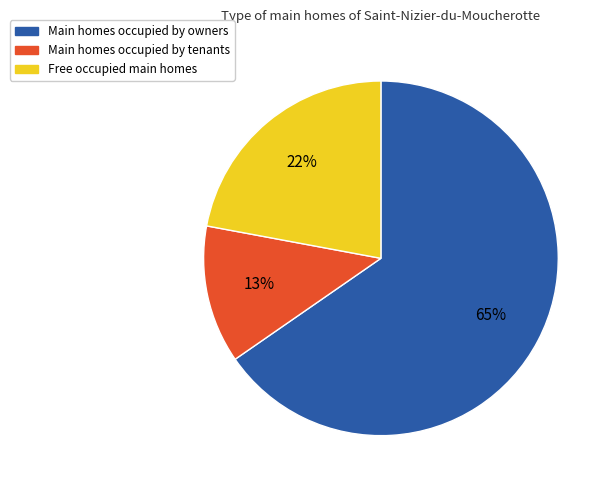

Count the number of slices in the pie.

3